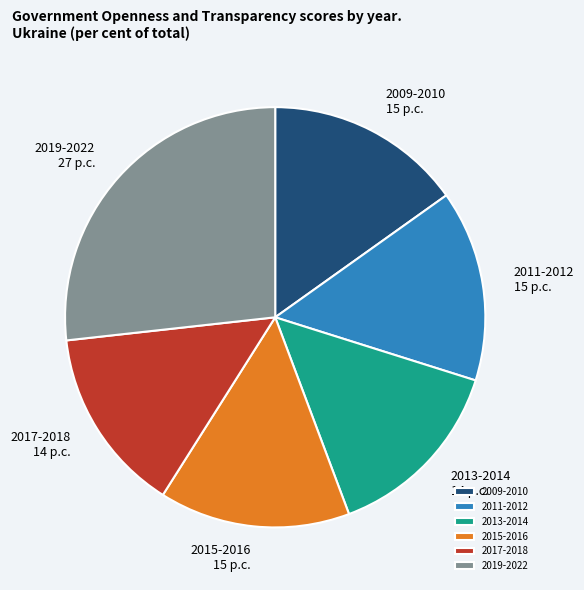

Which slice is the largest?

2019-2022